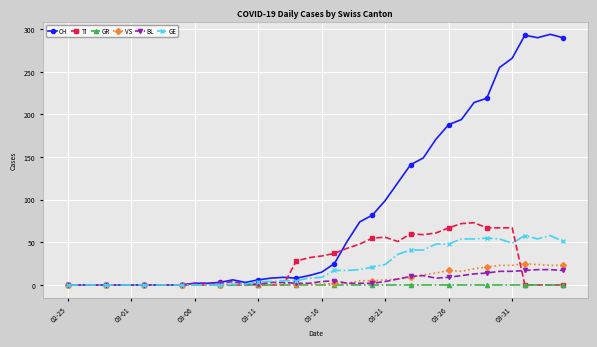

At how many categories does at least one series exceed 68?

17